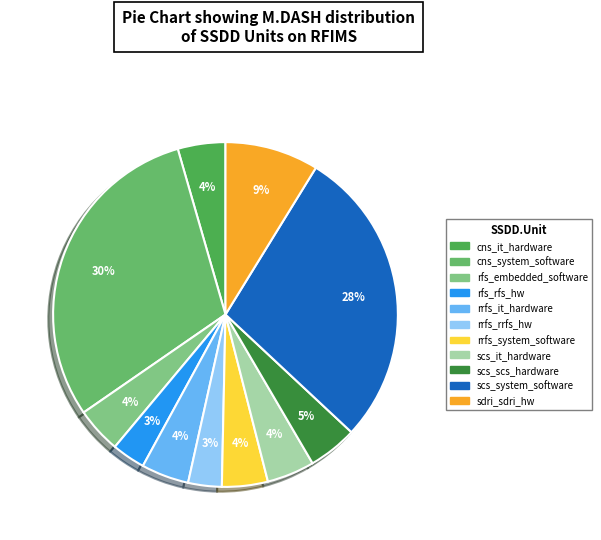

Which has a higher value, cns_it_hardware or scs_scs_hardware?

scs_scs_hardware